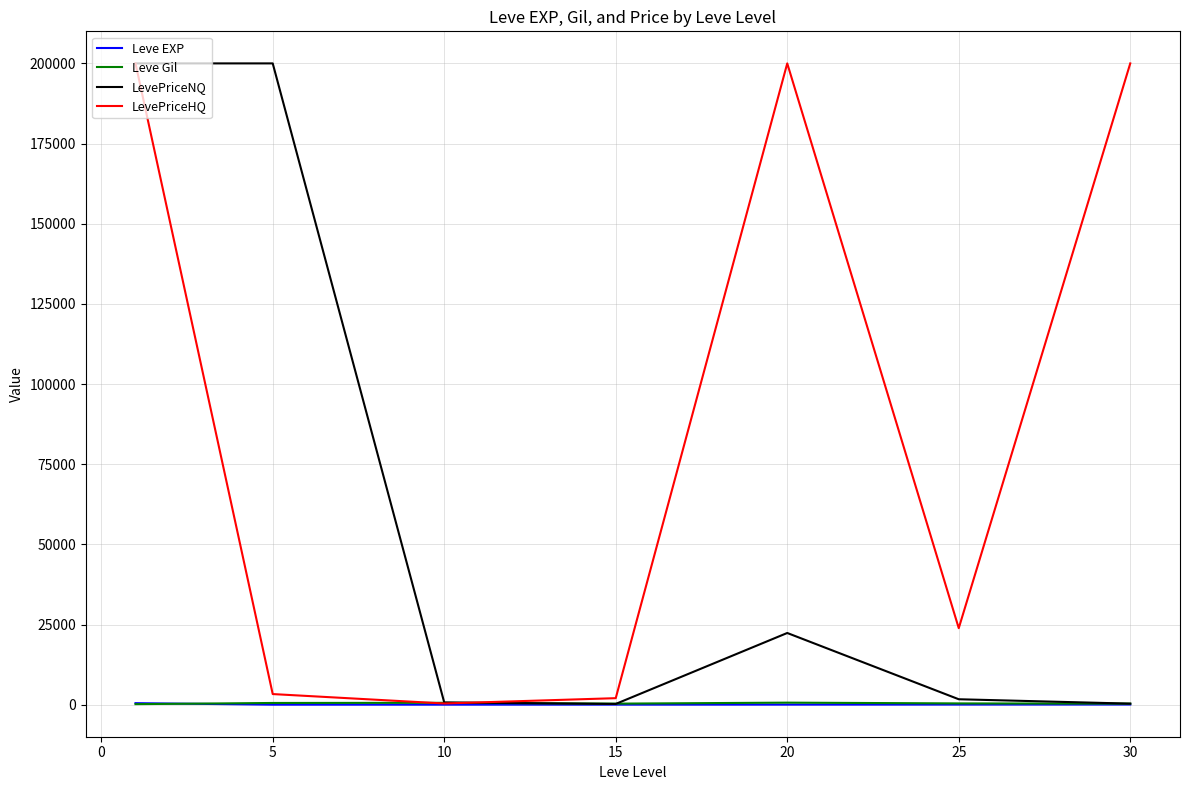

What are all the series names shown in the legend?

Leve EXP, Leve Gil, LevePriceNQ, LevePriceHQ